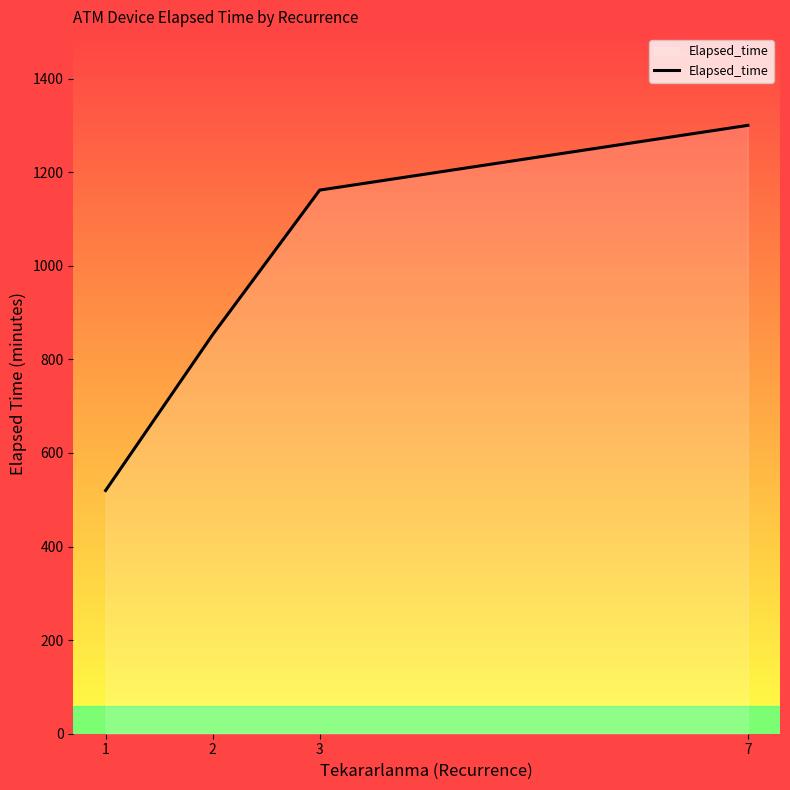

At which label is the value closest to 909?

2